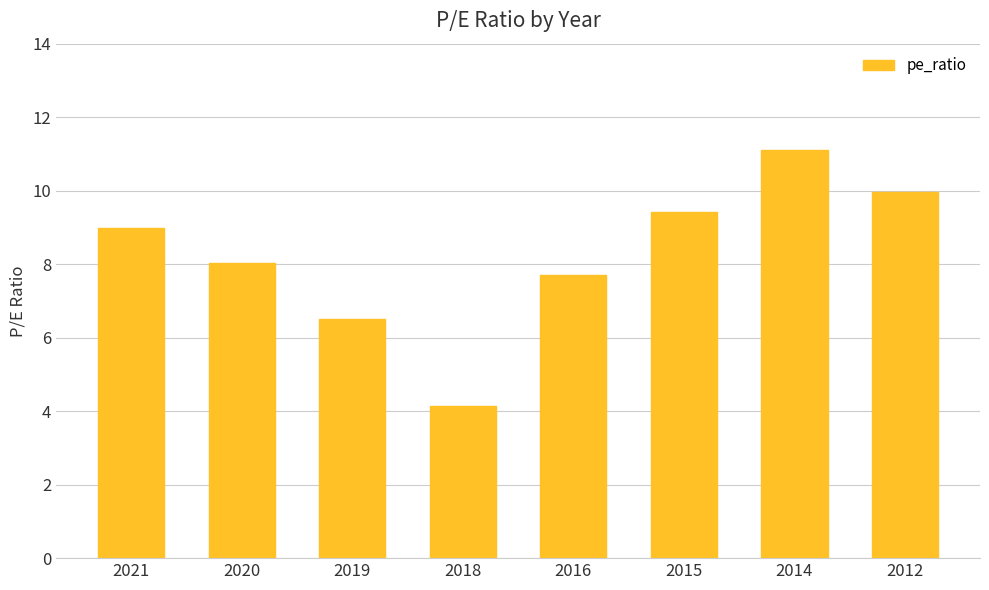

List the labels in order of value, smallest first.

2018, 2019, 2016, 2020, 2021, 2015, 2012, 2014